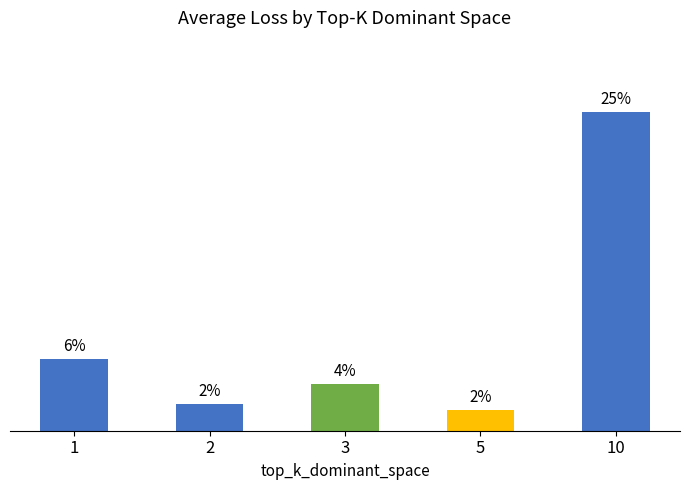

At which category does the chart reach its peak across all series?

10